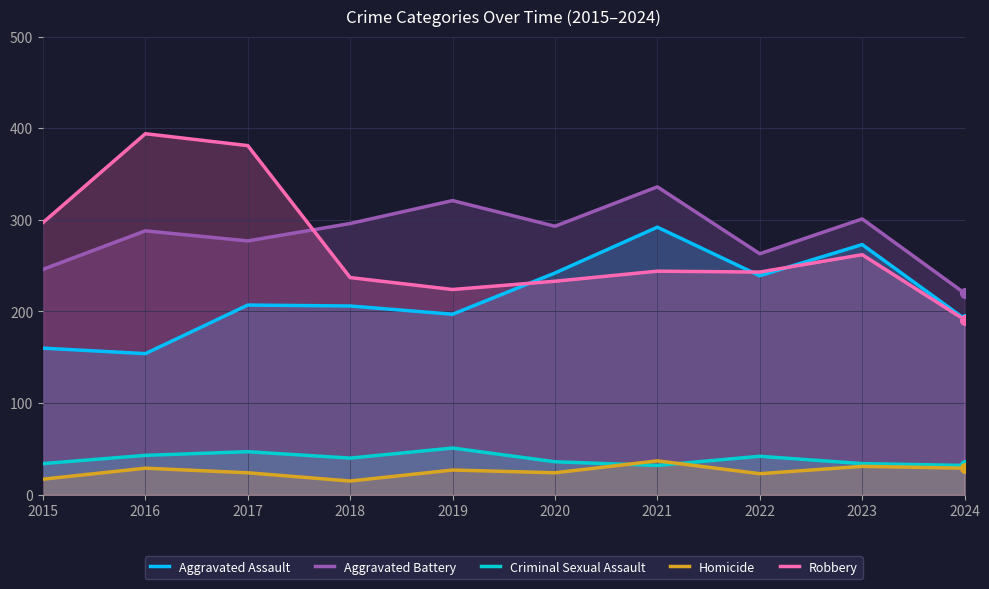

Between 2019 and 2018, which is larger?

2018